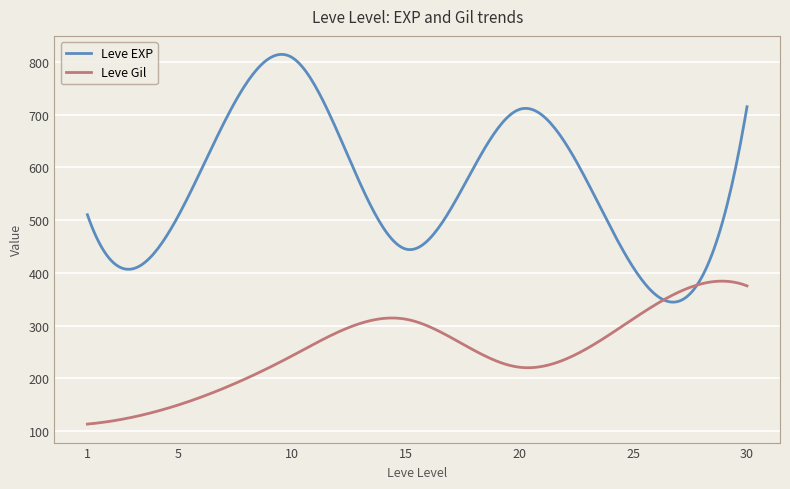

What is the lowest value of the Leve EXP series?

344.4